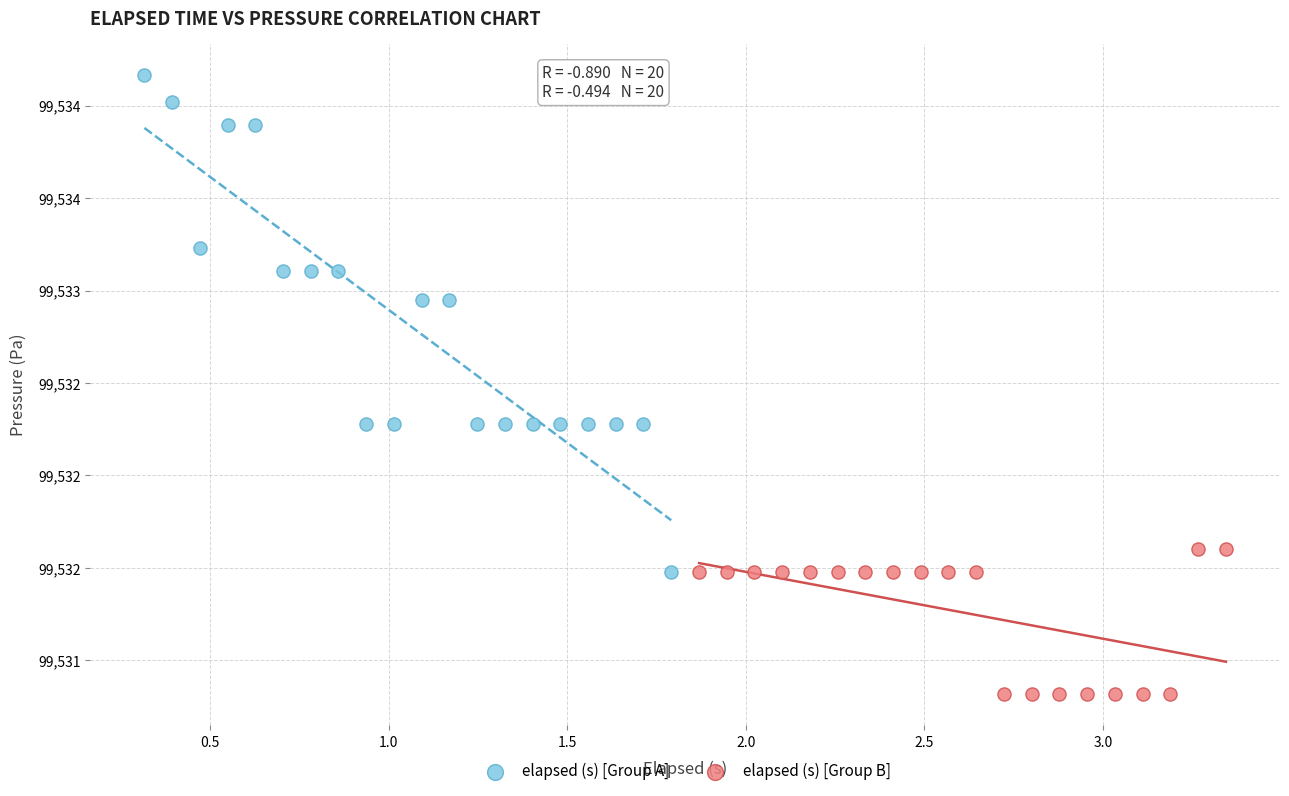

Which series has the largest Y range (max minus min)?

elapsed (s) [Group A]